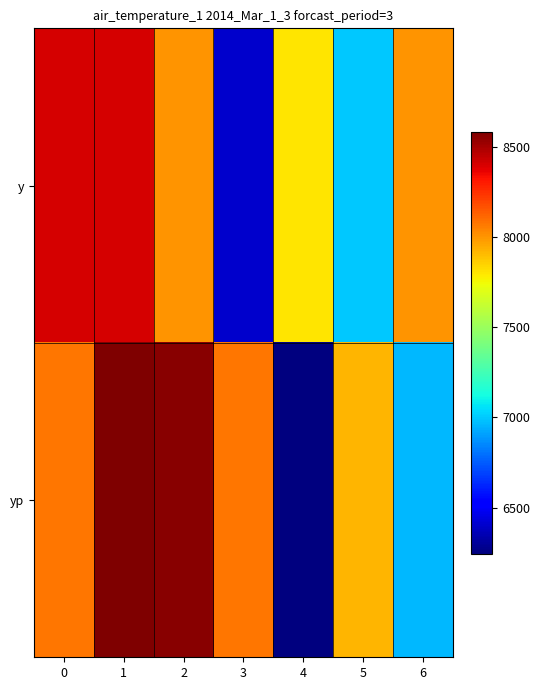

Reading left to right, list all the values displayed in this chart.

y: 0=8400.0	1=8400.0	2=8000.0	3=6400.0	4=7800.0	5=7000.0	6=8000.0
yp: 0=8078.3	1=8581.1	2=8558.0	3=8073.5	4=6244.5	5=7916.9	6=6958.0